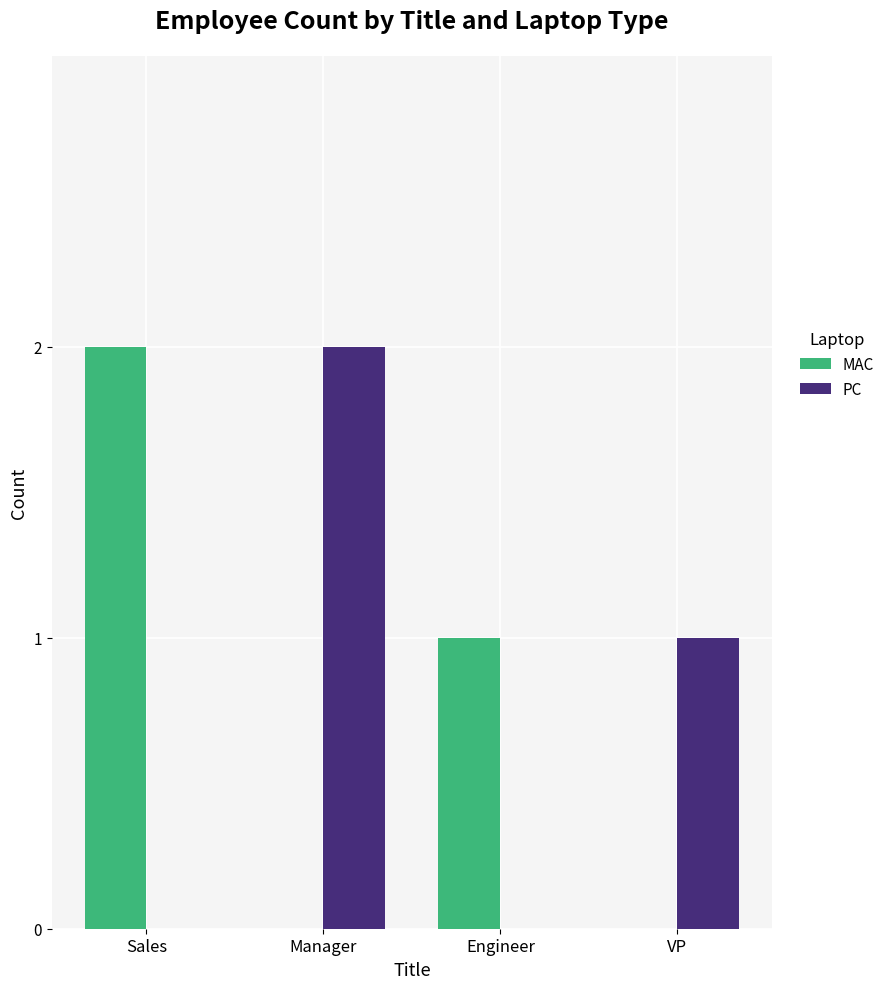

Reading right to left, extract all data points from this chart.

MAC: 0	1	0	2
PC: 1	0	2	0